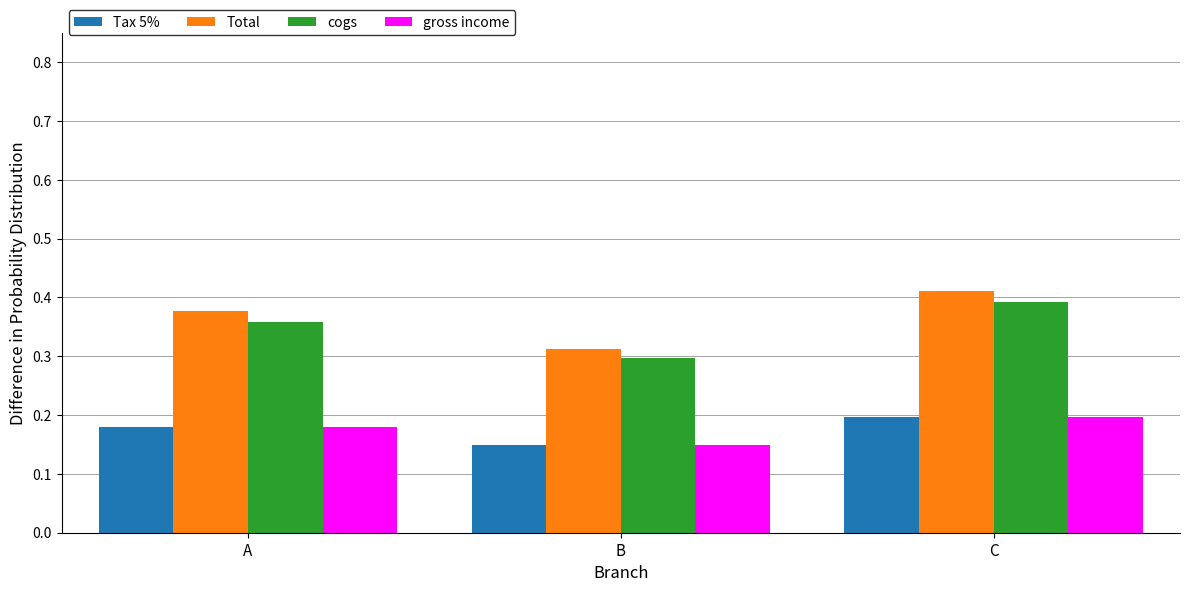

The Total series shows 0.3 at B. True or false?

True